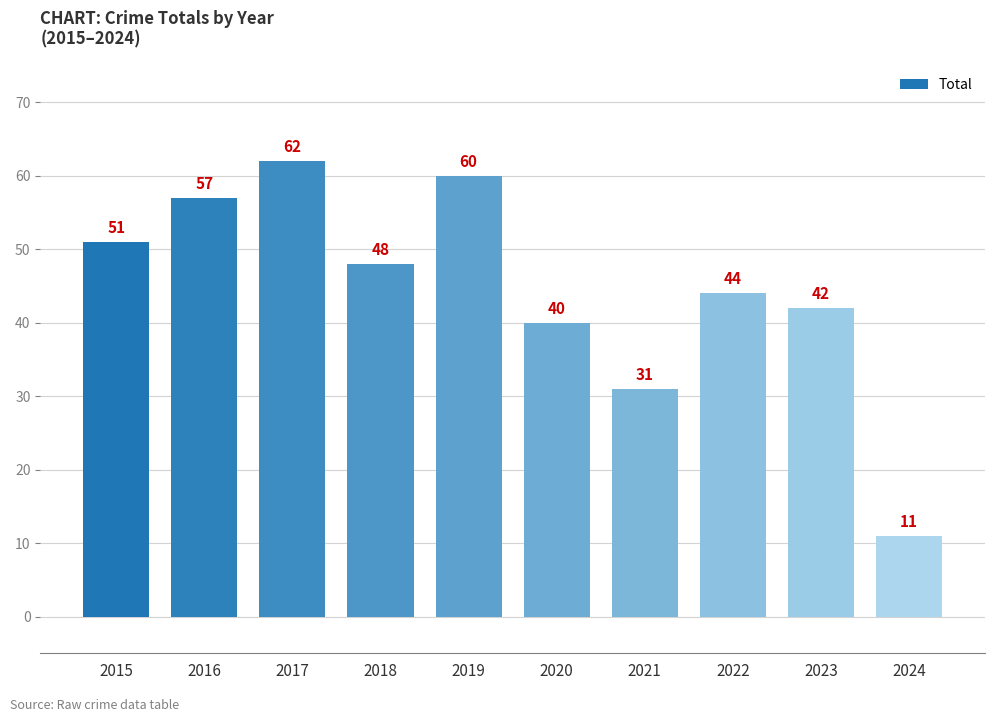

The chart shows a value of 16 at 2015. True or false?

False